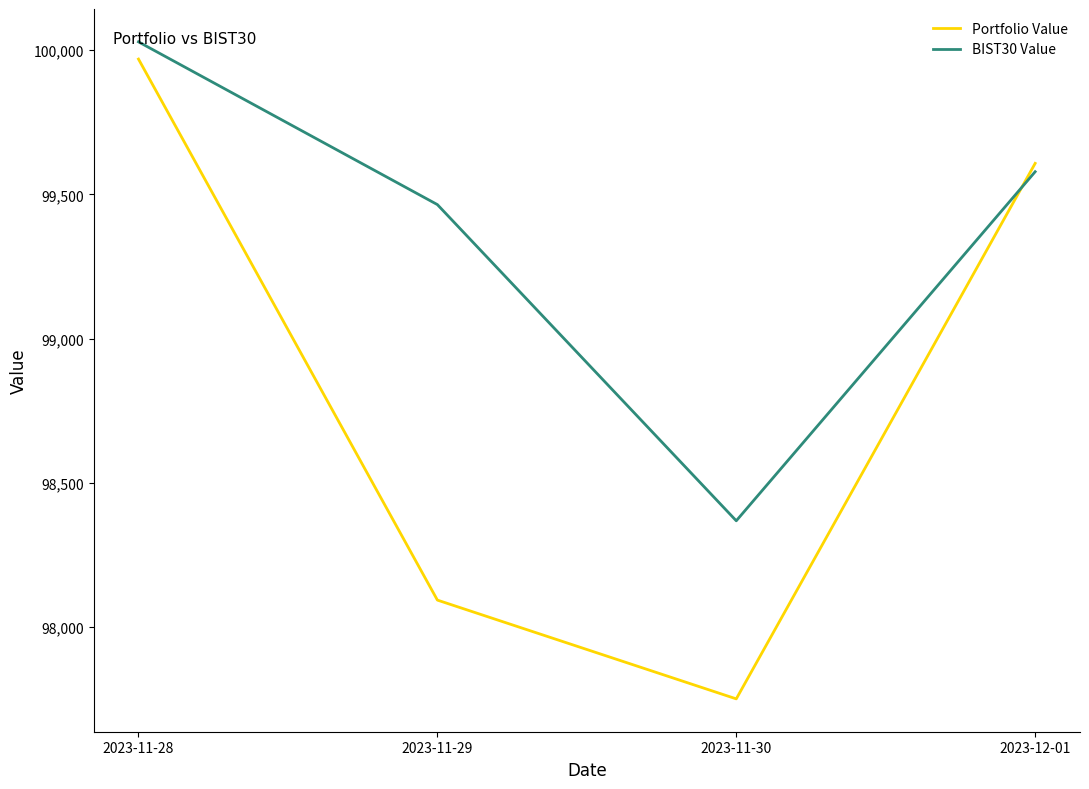

Does the chart display data point markers on the line(s)?

No